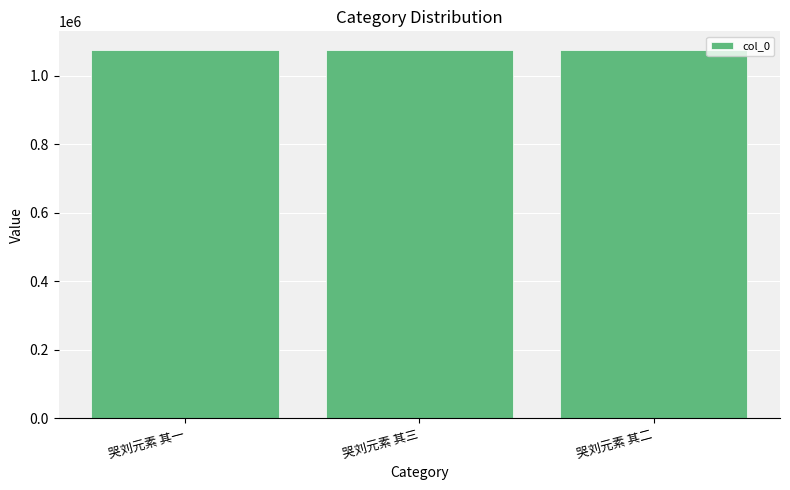

How many bars are there in total?

3